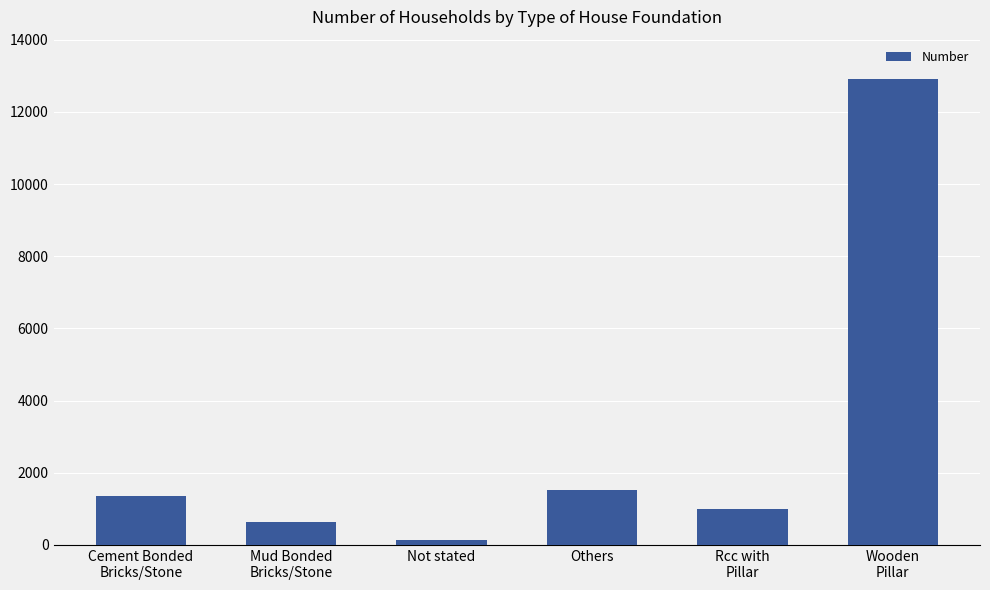

How many bars are there in total?

6